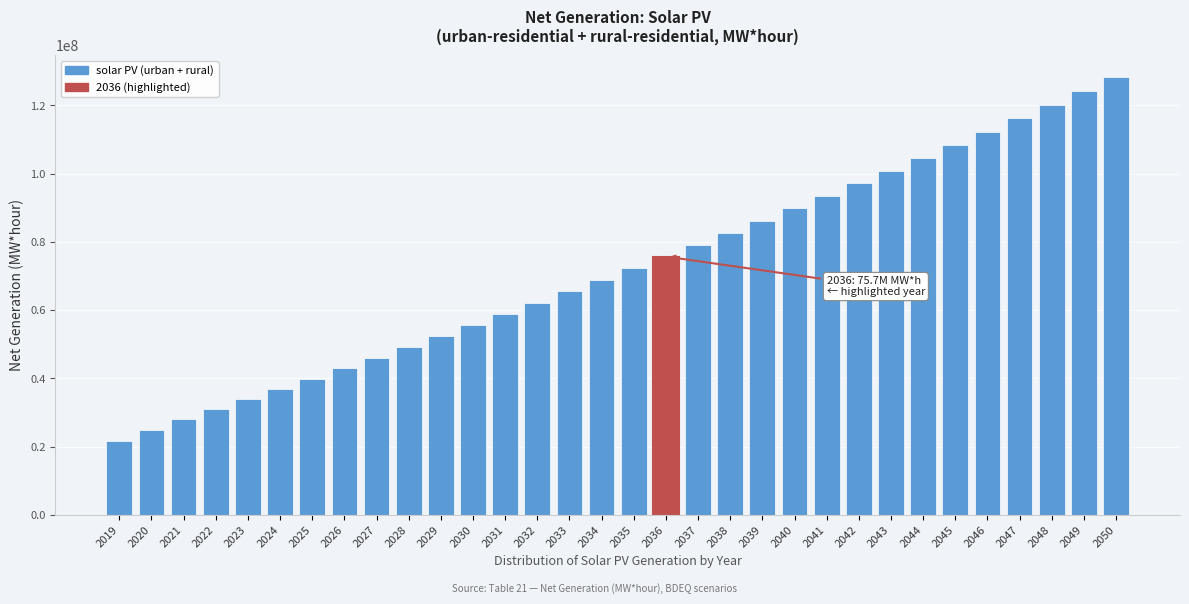

What is the value of the 3rd bar from the left?

28010868.0